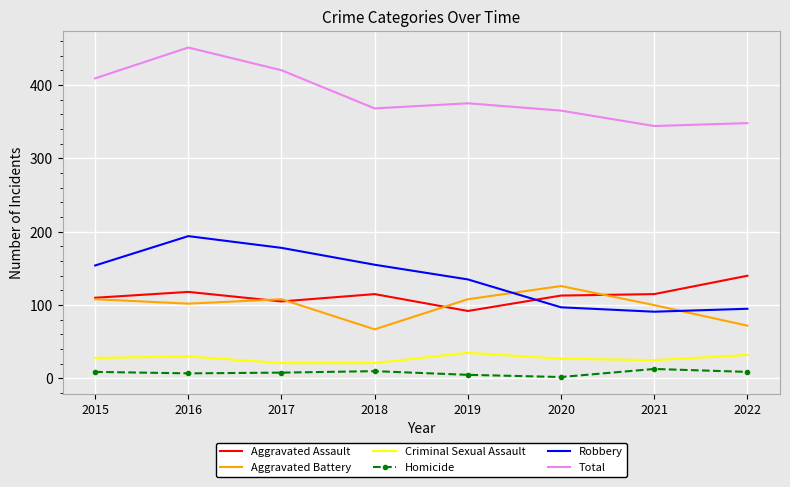

Is the value of Robbery at 2021 greater than the value of Aggravated Battery at 2020?

No